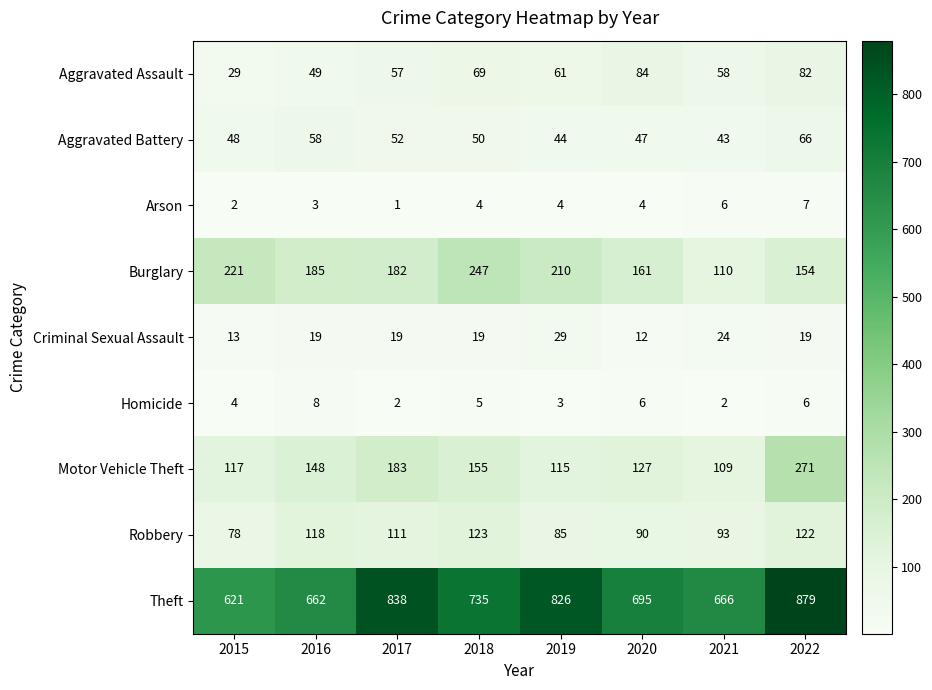

Count the Arson values in the range 3 to 6.

5